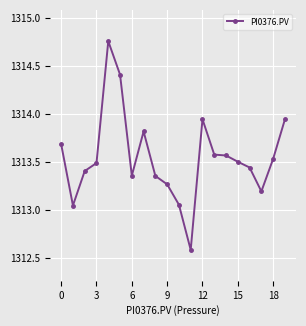

What is the difference between the maximum and second lowest values?

1.7